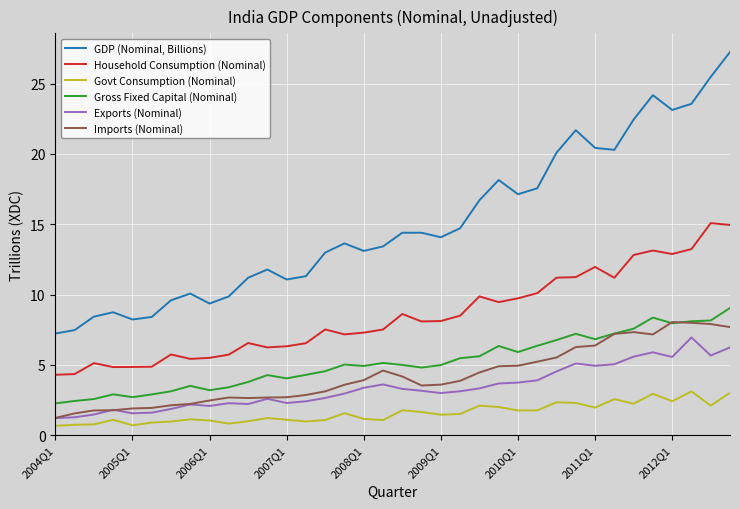

True or false: Household Consumption (Nominal) and Govt Consumption (Nominal) intersect in this chart.

False